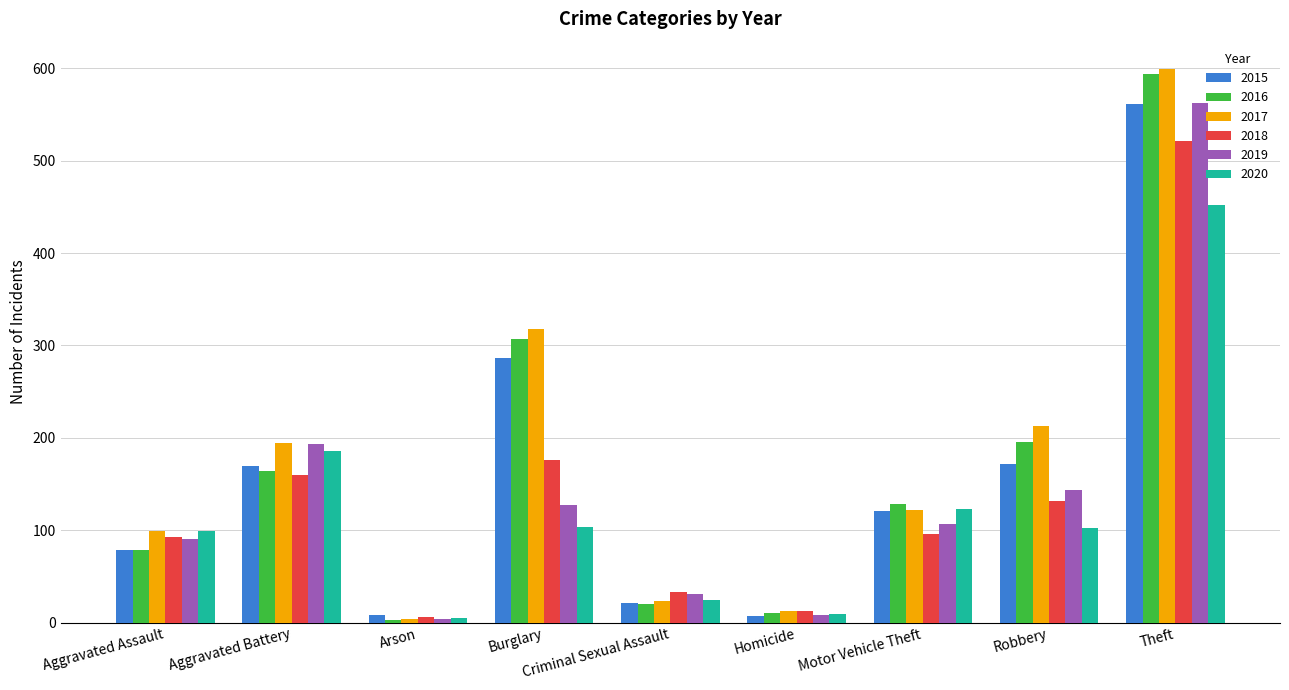

What is the label of the 8th bar from the left?

Robbery